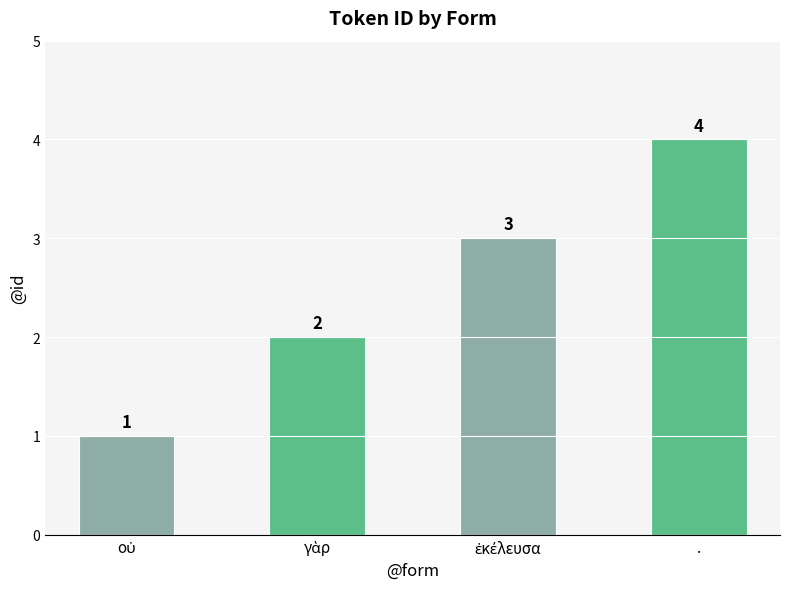

Count the number of data series in this chart.

1